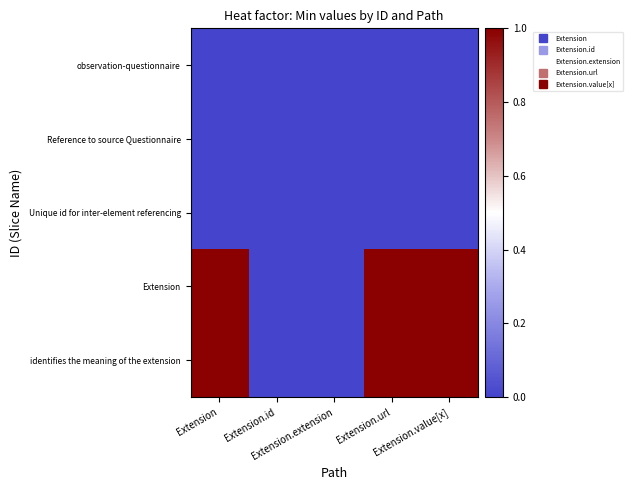

Which has a higher value, Extension or Extension.extension?

Extension